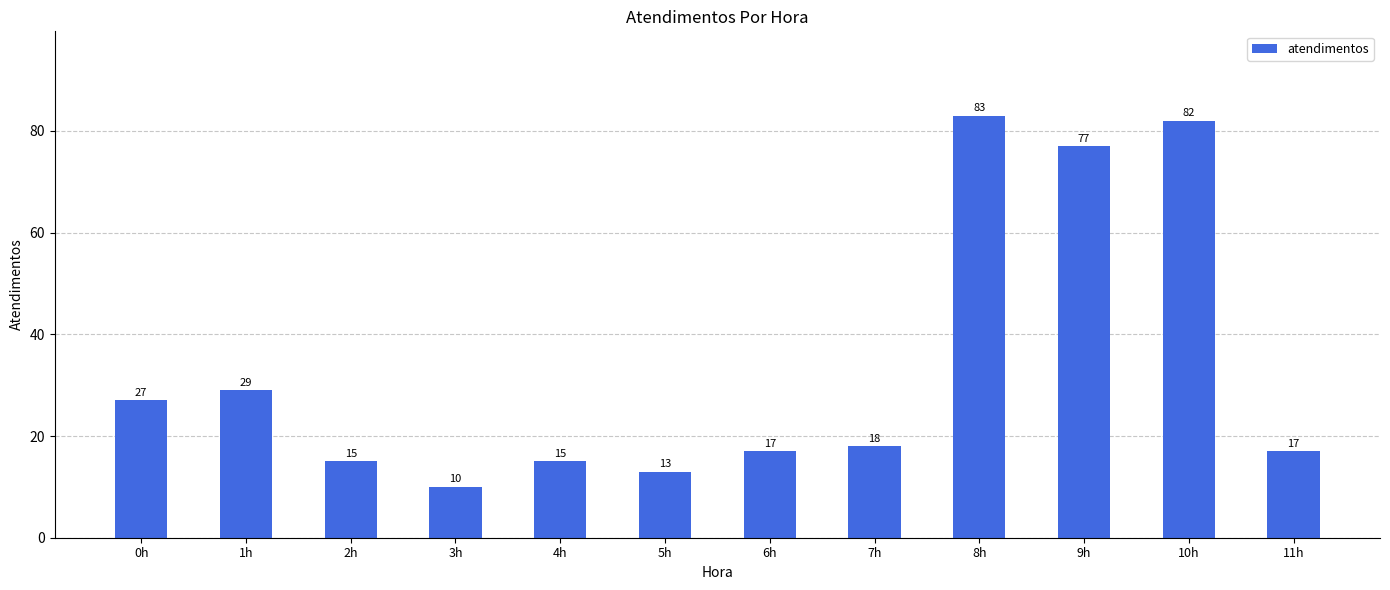

What is the label of the 7th bar from the left?

6h